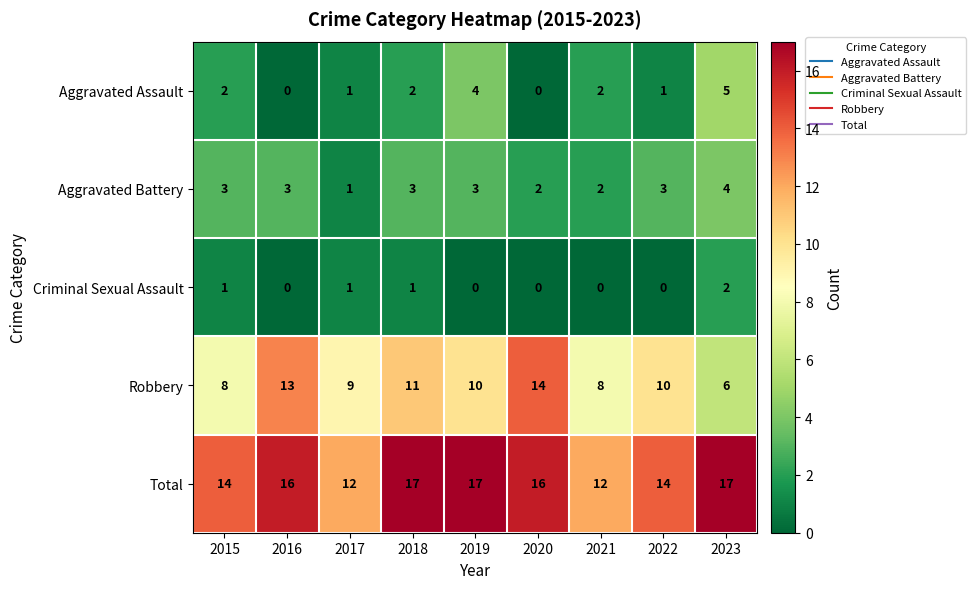

How many series are shown in this chart?

5